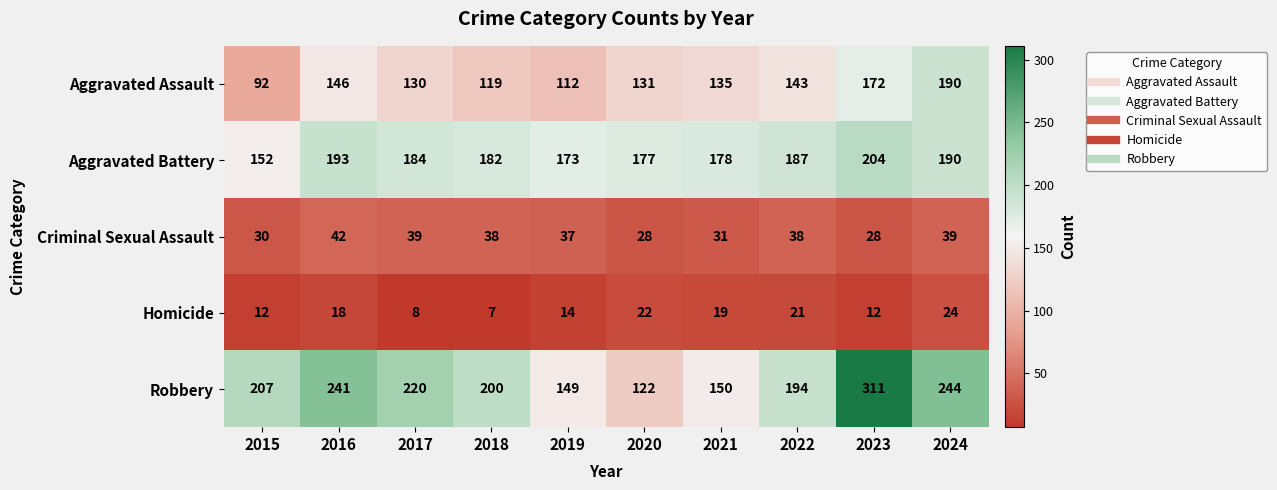

What is the approximate value of Aggravated Assault at 2023?

172